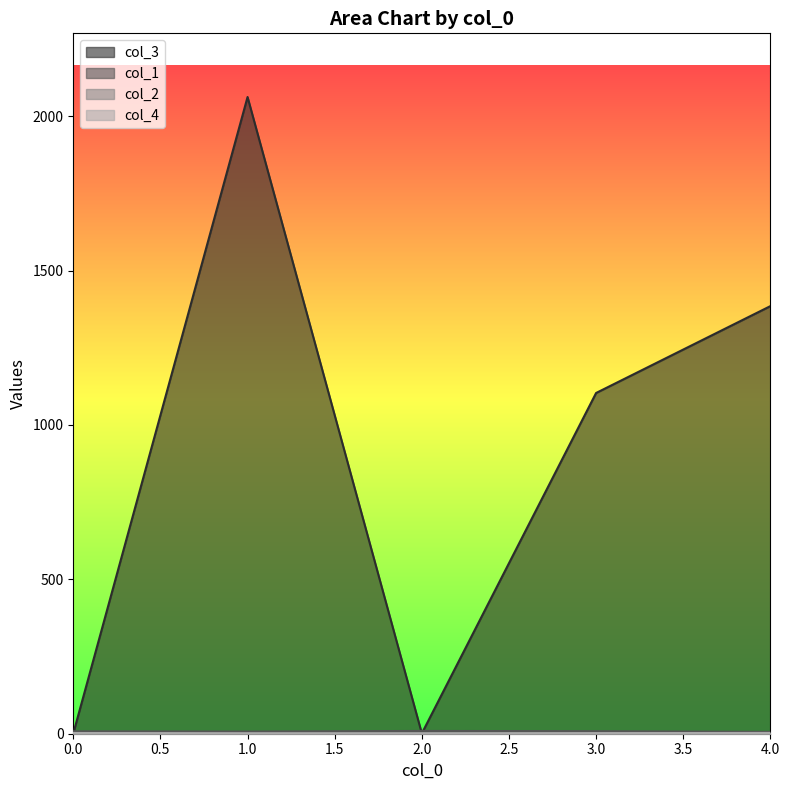

Is the value of col_4 at 3 greater than the value of col_3 at 3?

No